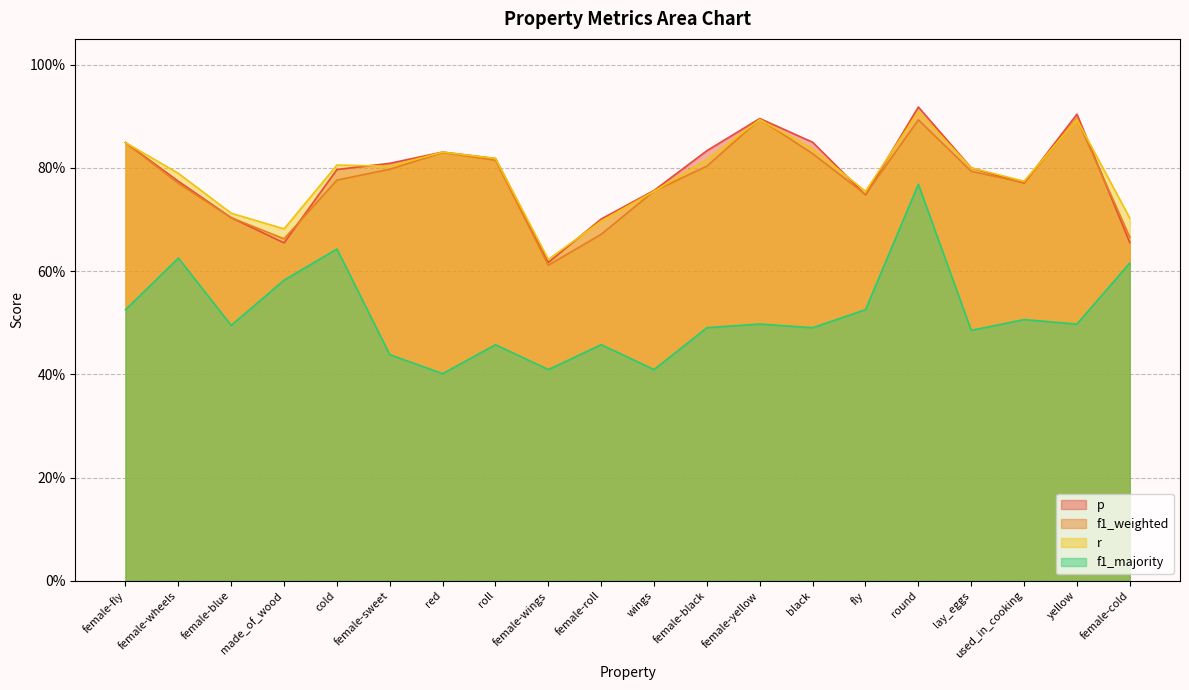

How many intersections are there between f1_weighted and r?

6